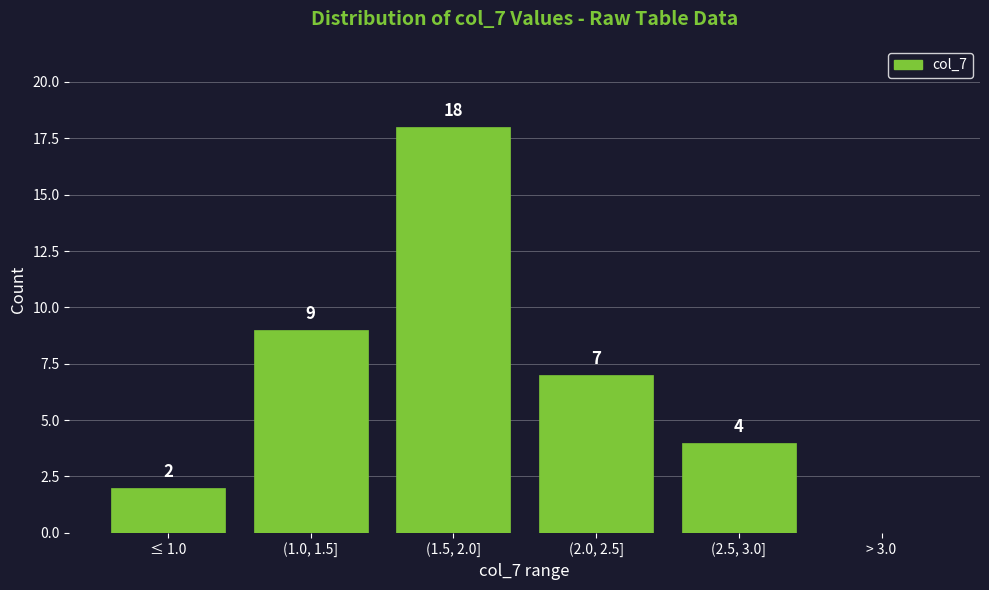

Reading left to right, transcribe all the data shown in this chart.

≤ 1.0=2	(1.0, 1.5]=9	(1.5, 2.0]=18	(2.0, 2.5]=7	(2.5, 3.0]=4	> 3.0=0